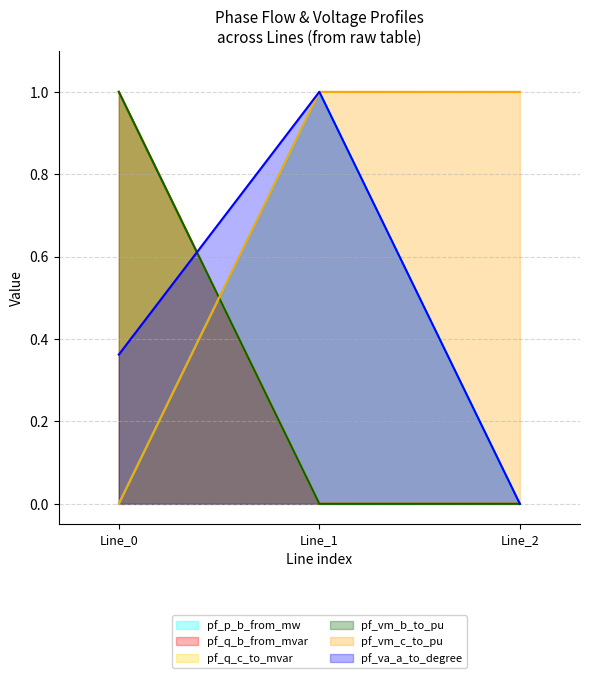

Is it true that pf_vm_c_to_pu equals 0.0 at Line_0?

True